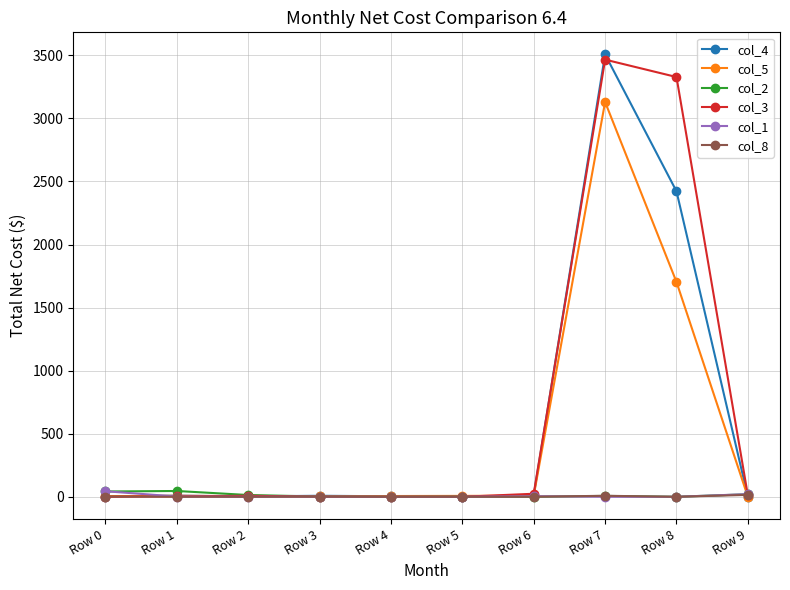

True or false: col_5 has more than 0 points higher than both neighbors.

True